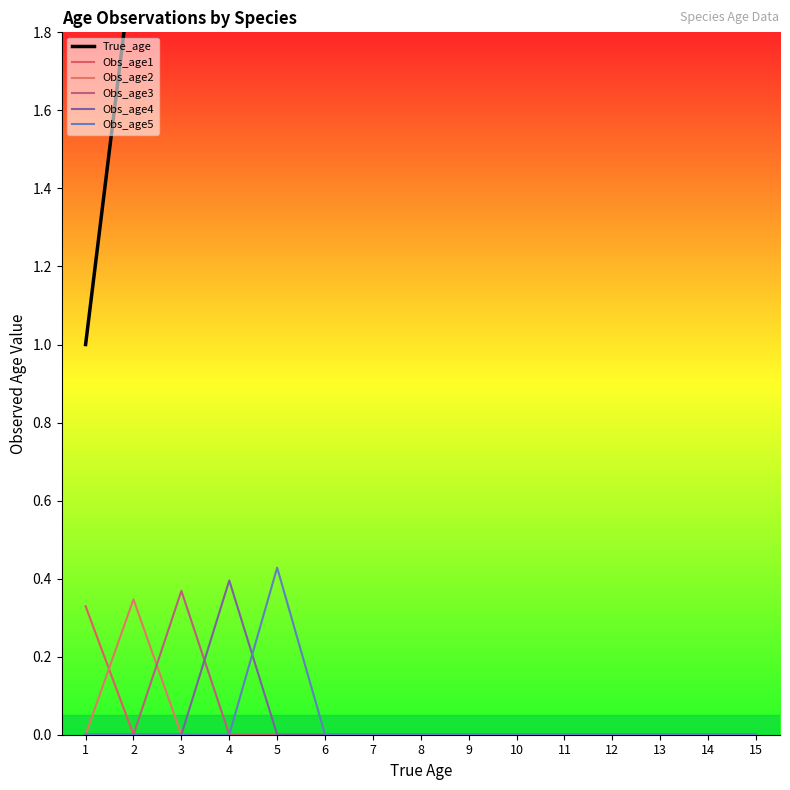

True or false: Obs_age5 has a value of -0.2 at 3.

False